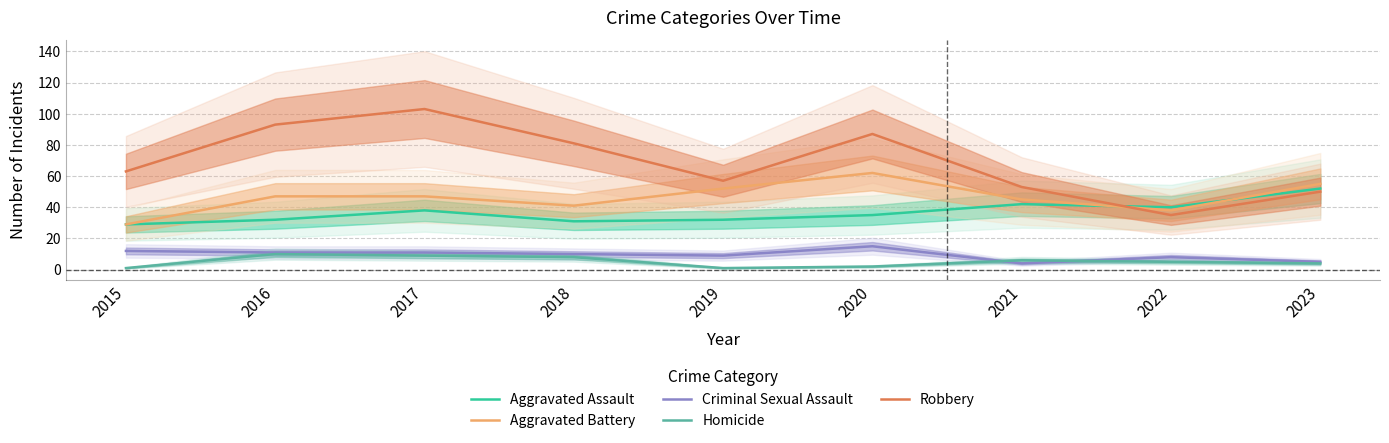

What is the difference between the Criminal Sexual Assault values at 2017 and 2018?

1